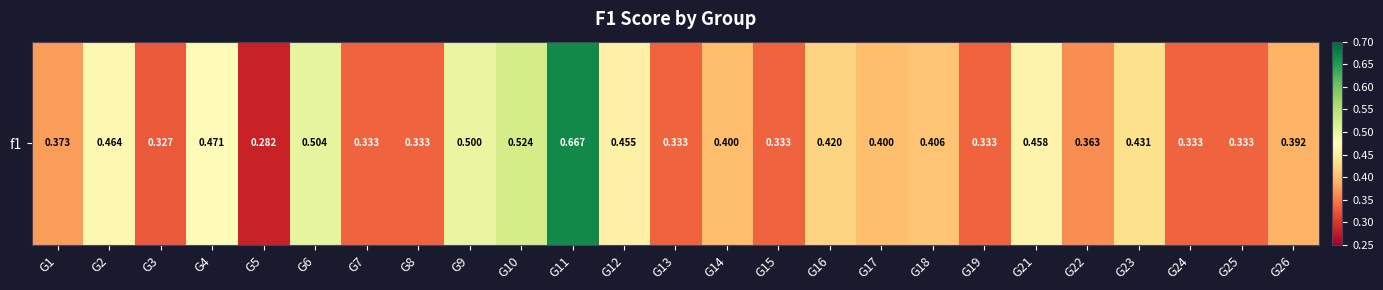

Reading right to left, list all the values displayed in this chart.

G26=0.4	G25=0.3	G24=0.3	G23=0.4	G22=0.4	G21=0.5	G19=0.3	G18=0.4	G17=0.4	G16=0.4	G15=0.3	G14=0.4	G13=0.3	G12=0.5	G11=0.7	G10=0.5	G9=0.5	G8=0.3	G7=0.3	G6=0.5	G5=0.3	G4=0.5	G3=0.3	G2=0.5	G1=0.4